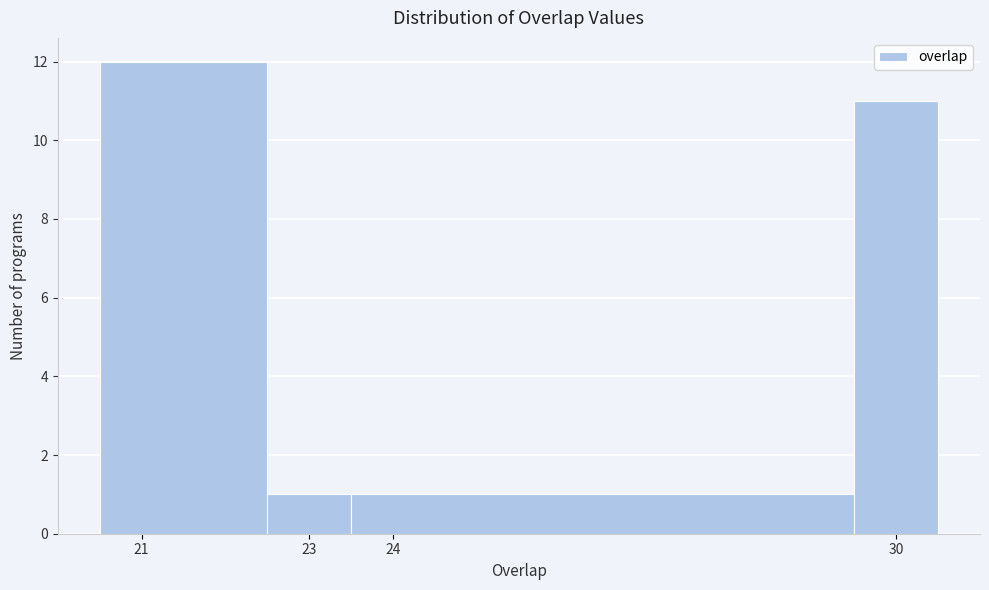

Reading left to right, transcribe this chart: for each bar, give the range it covers on the x-axis and its height. The values are not printed on the chart, so give them approximately, as read against the axis.

20.5 to 22.5: 12
22.5 to 23.5: 1
23.5 to 29.5: 1
29.5 to 30.5: 11